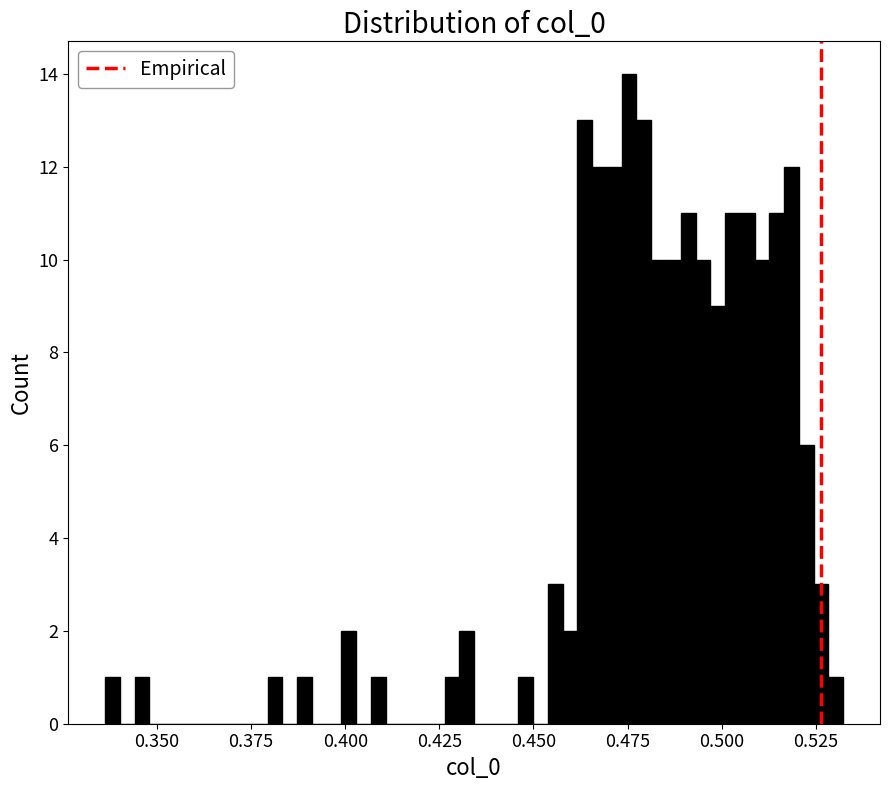

Around what value on the x-axis is the tallest bar? Give the approximate position of its centre, as read against the axis.

0.475